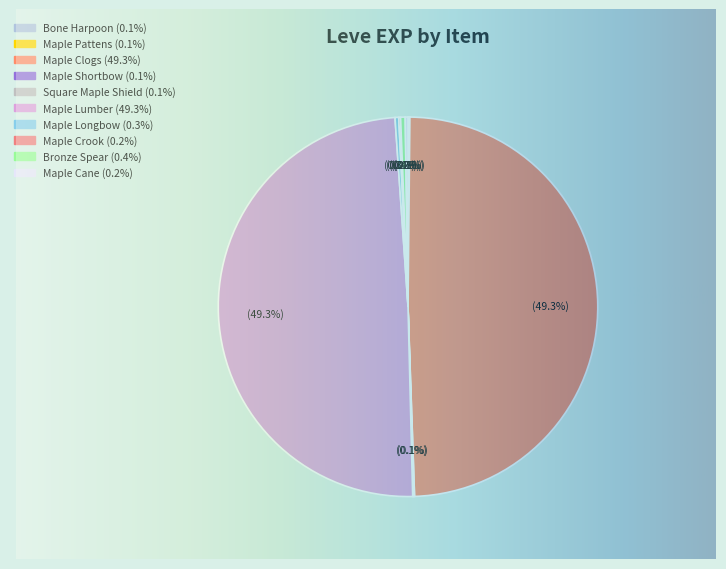

Which slice is the smallest?

Bone Harpoon